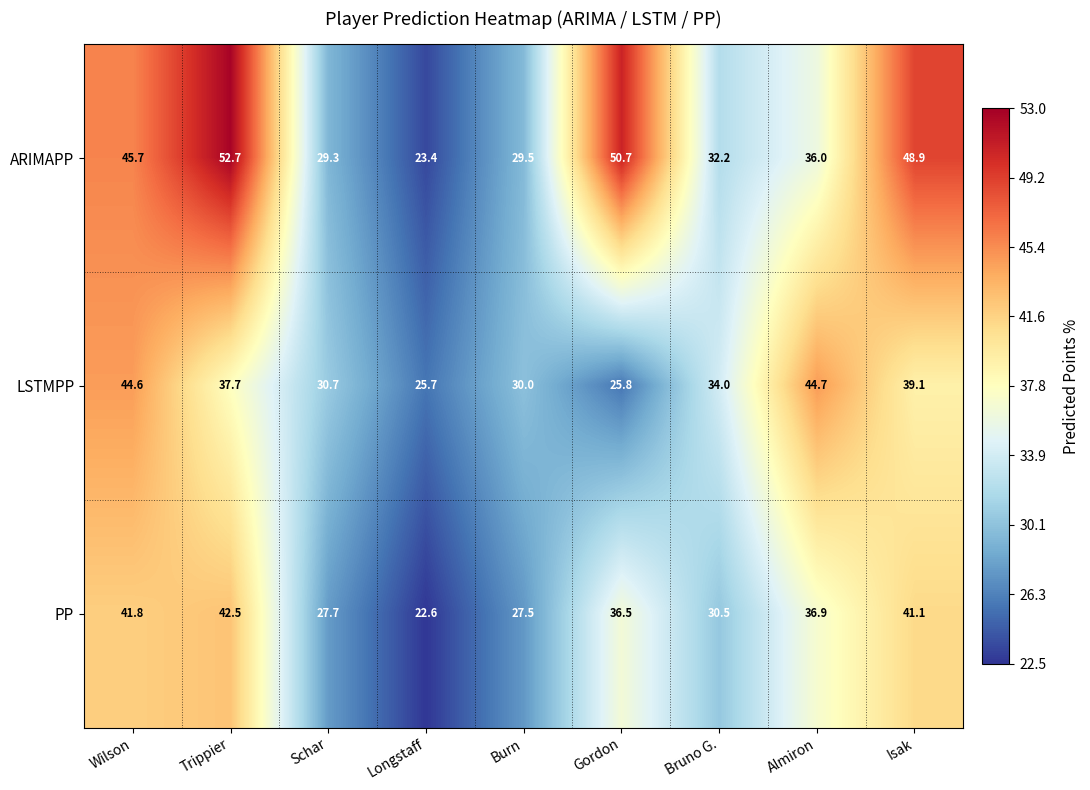

How many categories are shown in the chart?

9